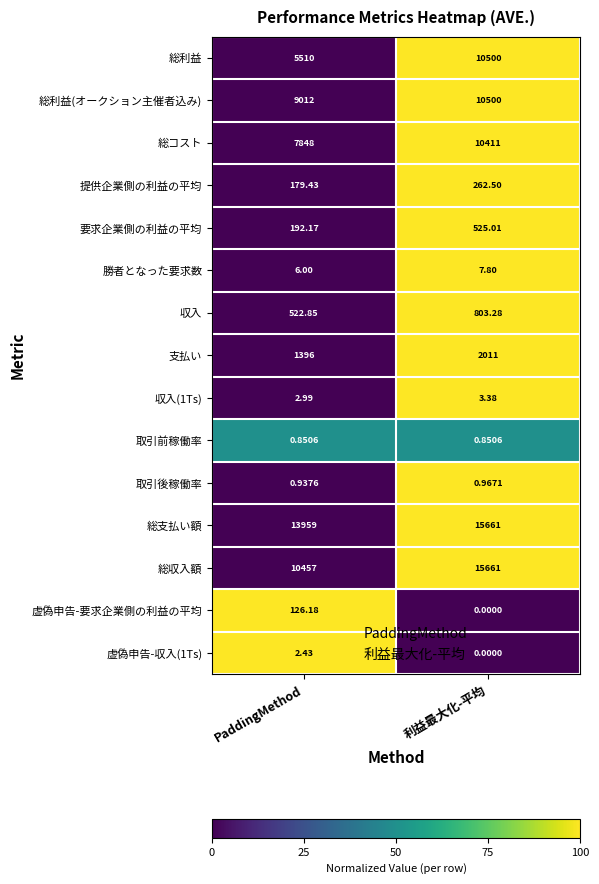

Which series changed the most between PaddingMethod and 利益最大化-平均?

総収入額